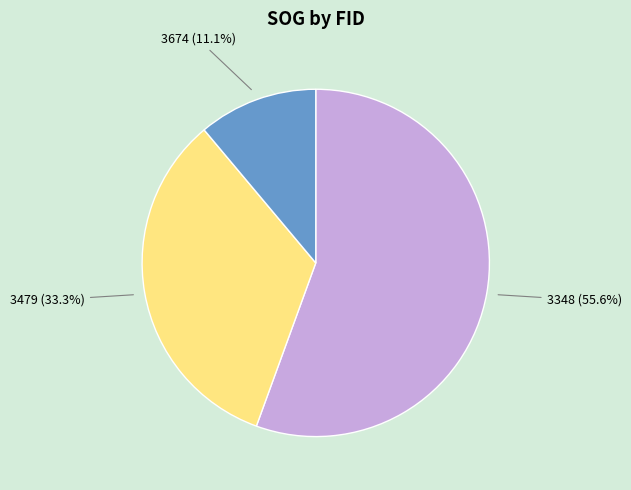

Is there any slice that represents more than half of the pie?

Yes